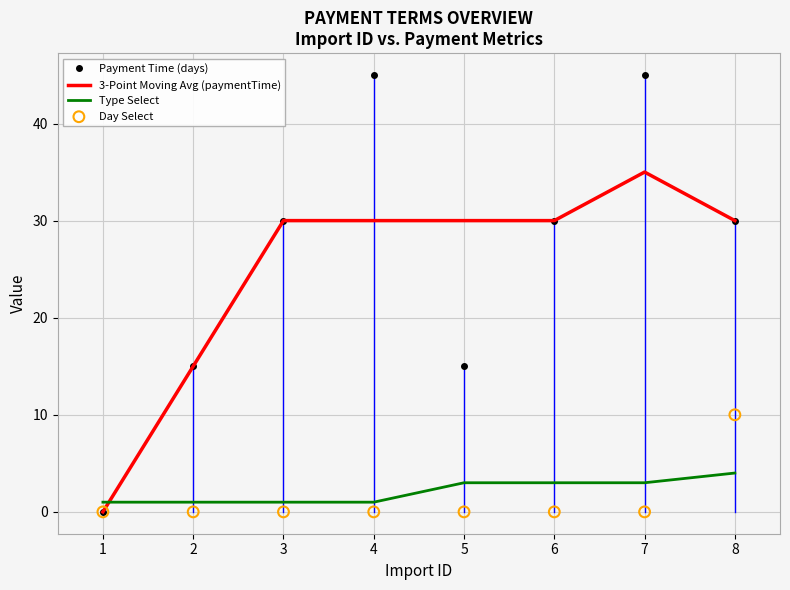

Is the value of Type Select at 3 greater than the value of 3-Point Moving Avg (paymentTime) at 4?

No